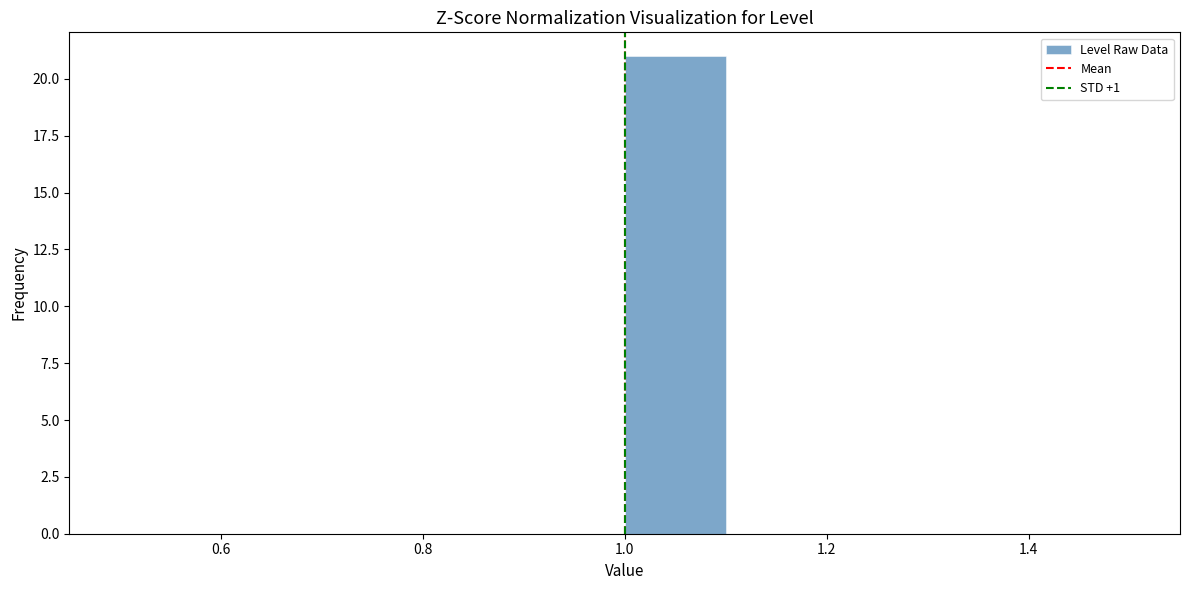

How tall is the bar that spans 1.0 to 1.1 on the x-axis? The values are not printed on the chart, so give them approximately, as read against the axis.

21